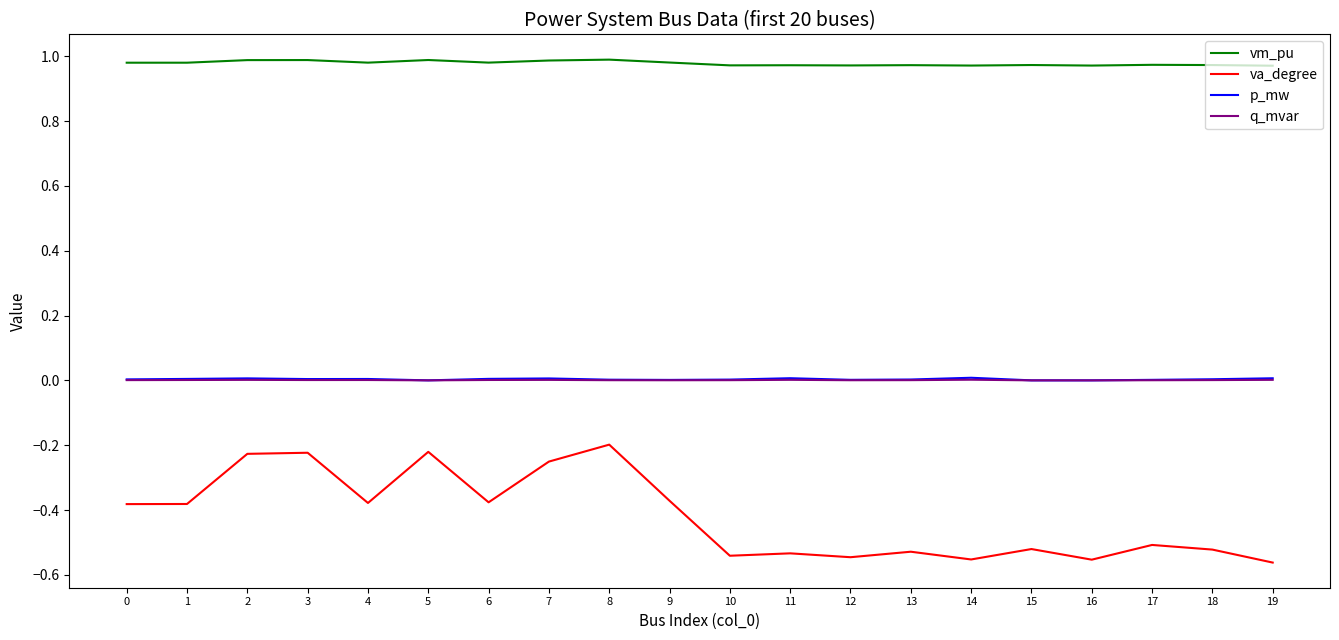

True or false: vm_pu and p_mw intersect in this chart.

False